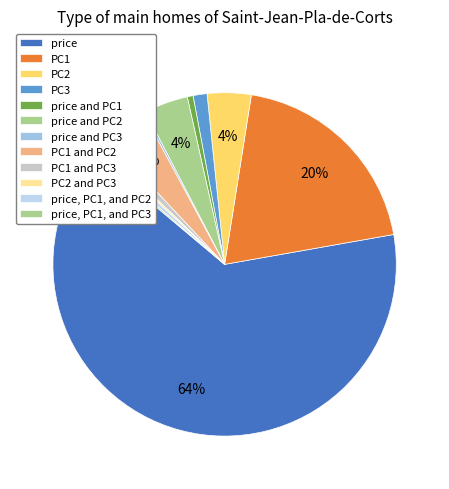

To the nearest percent, what portion does PC1 and PC2 represent?

4%